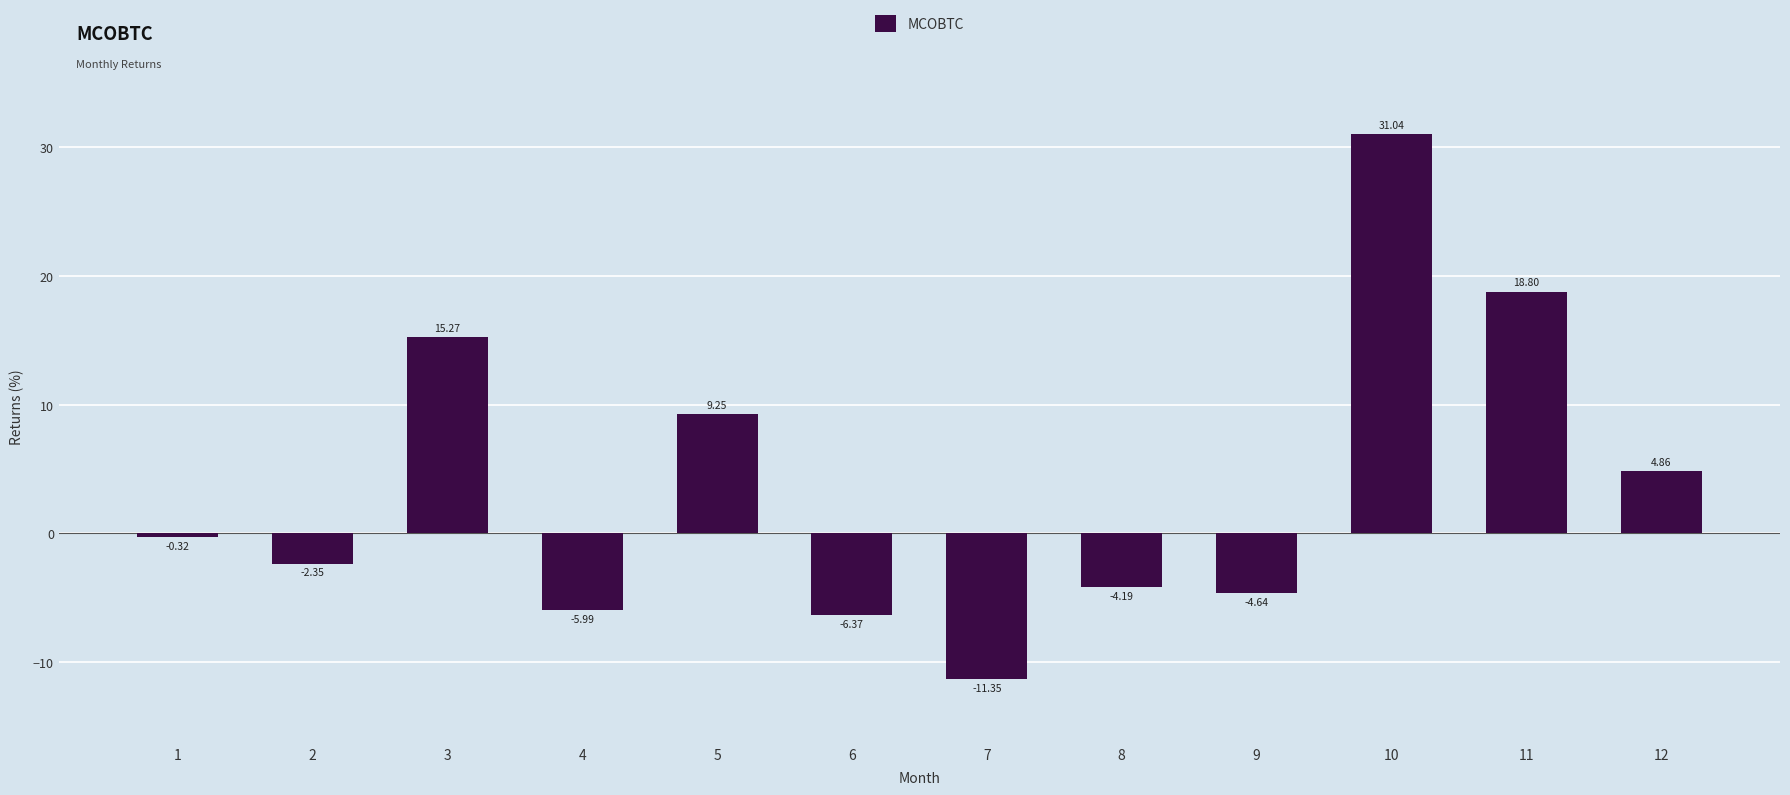

How many data points are less than 0?

7